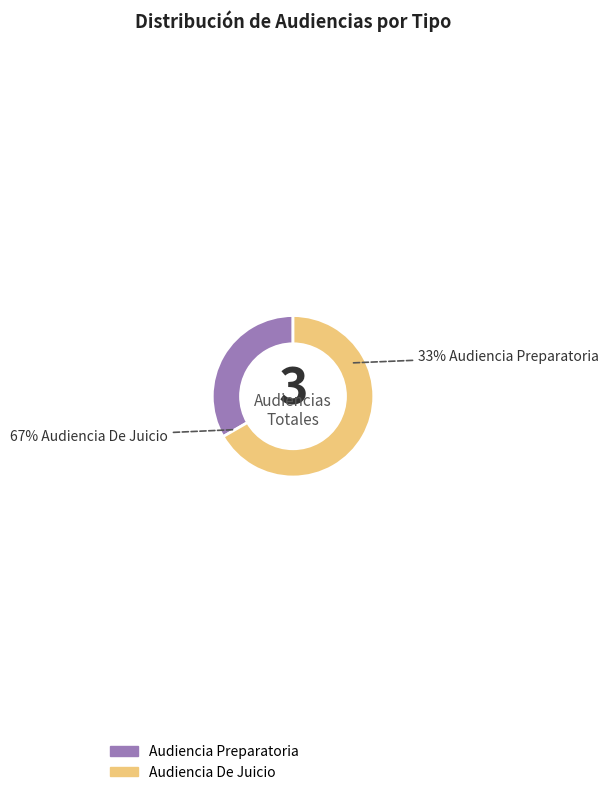

Does any single category account for the majority?

Yes